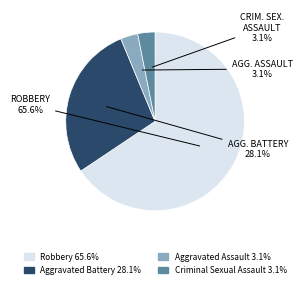

The Criminal Sexual Assault slice represents 8% of the pie. True or false?

False